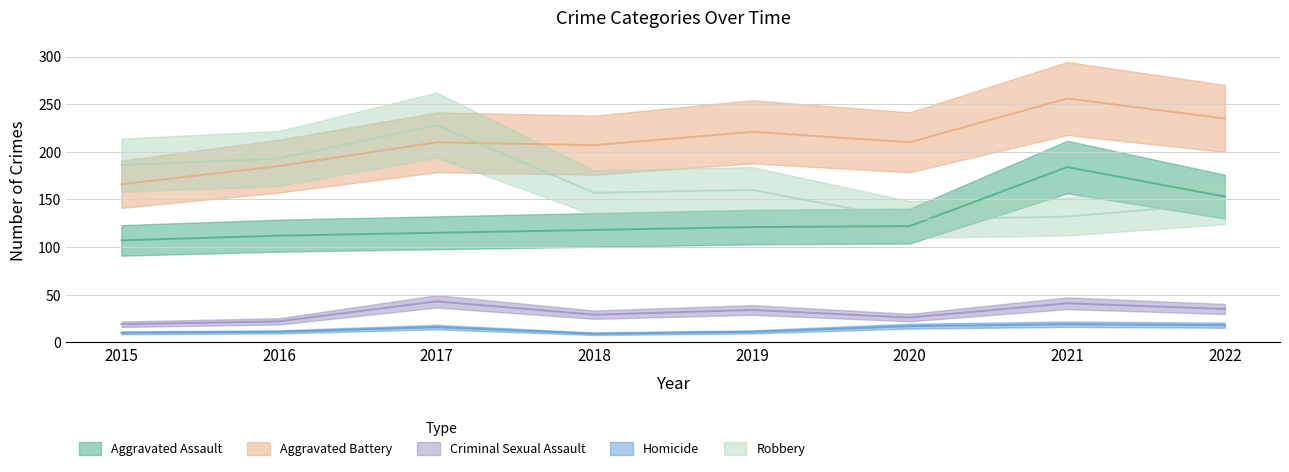

The value of Homicide at 2021 is 8. True or false?

False